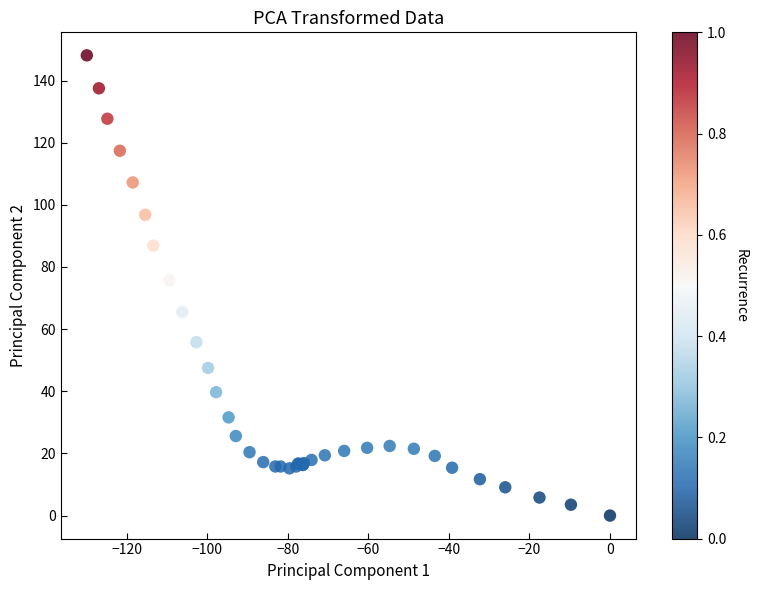

What Y value in the scatter plot is closest to 74?

75.7